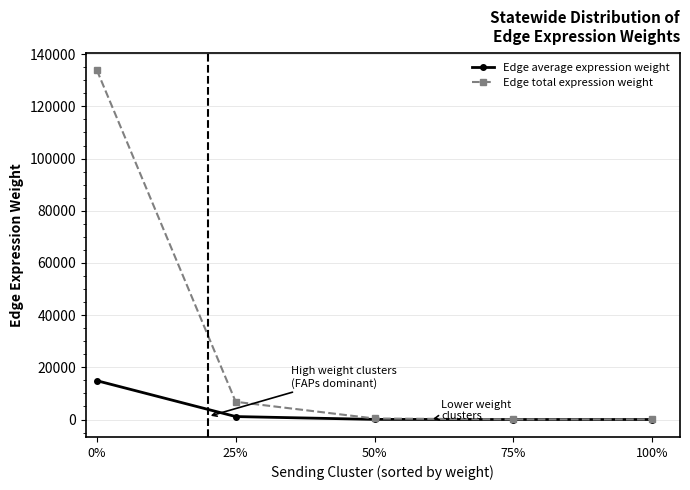

What are all the series names shown in the legend?

Edge average expression weight, Edge total expression weight